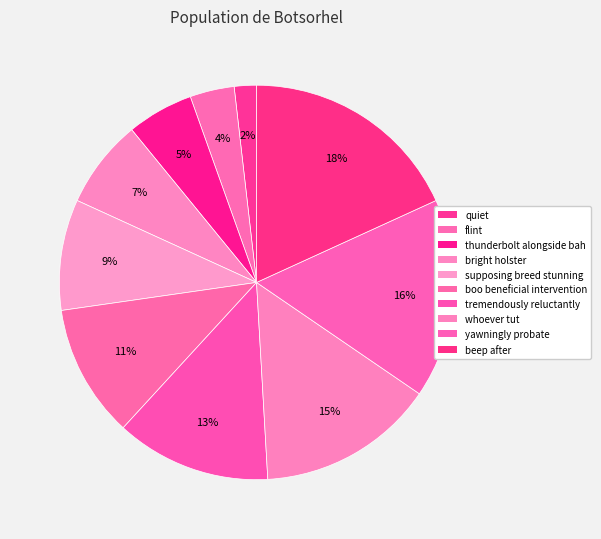

Does beep after represent more than half of the total?

No